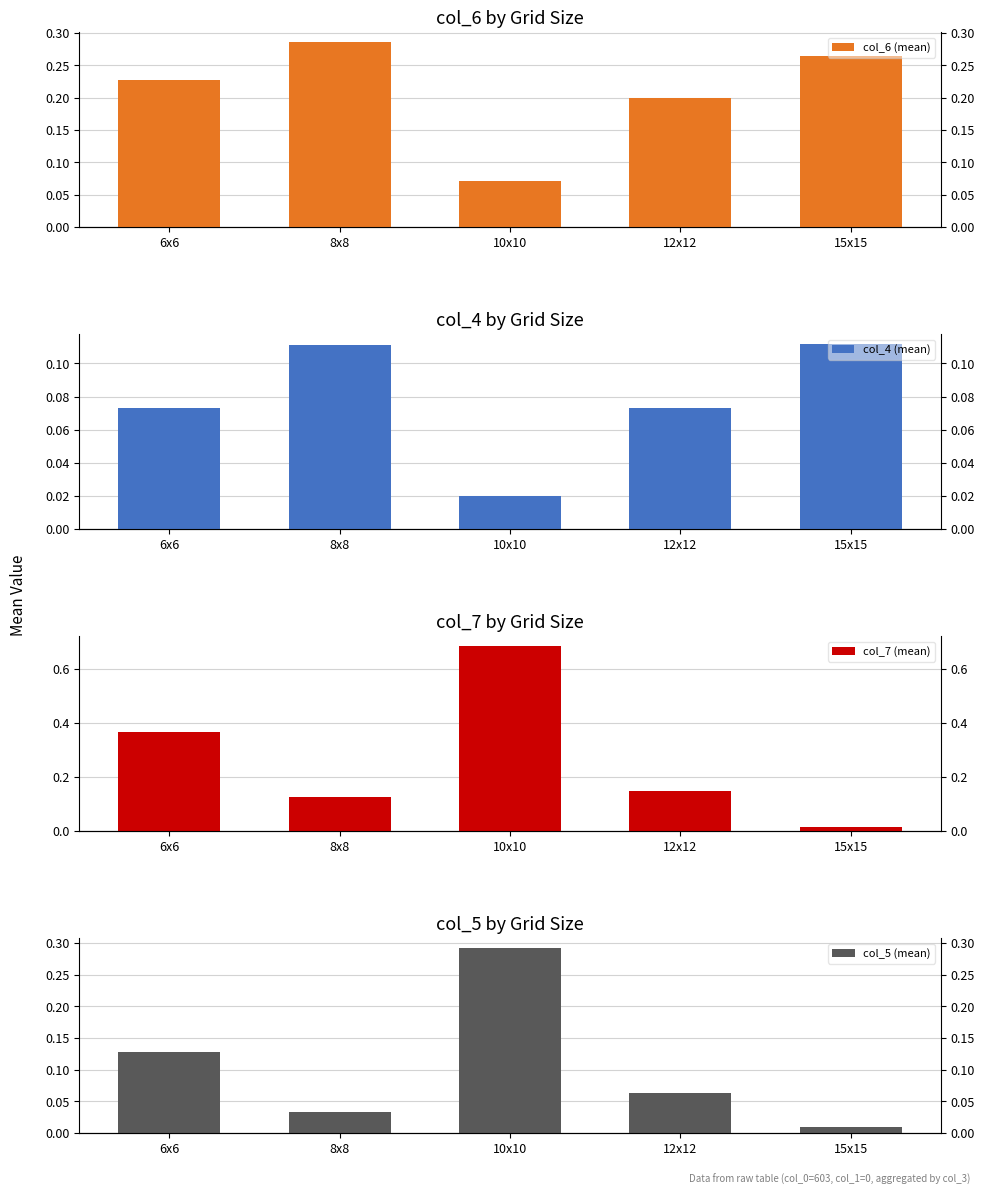

How many bars are there in total?

20